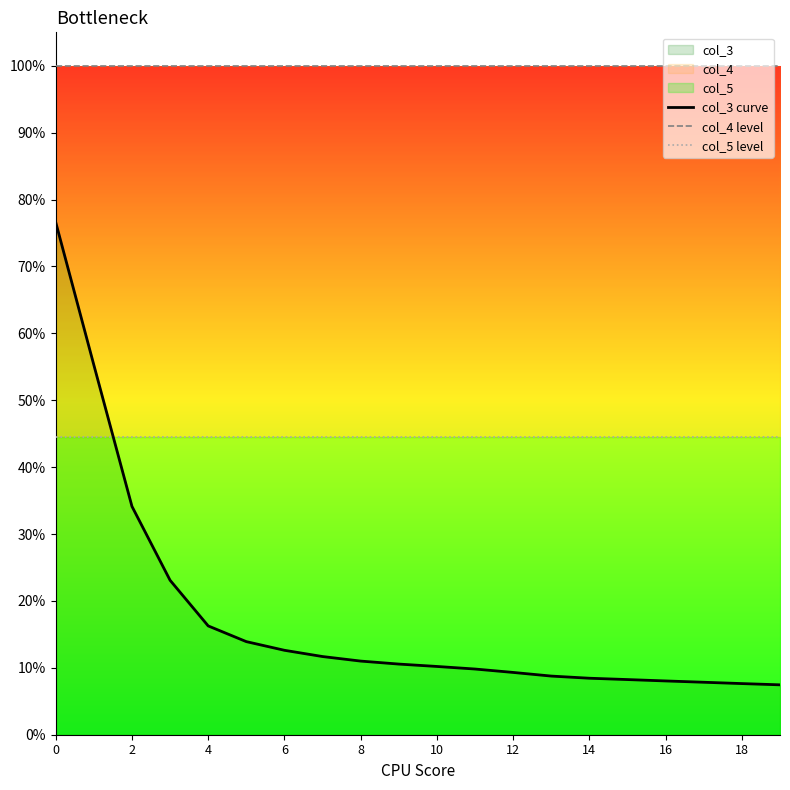

How many times do col_5 level and col_3 curve cross each other?

1